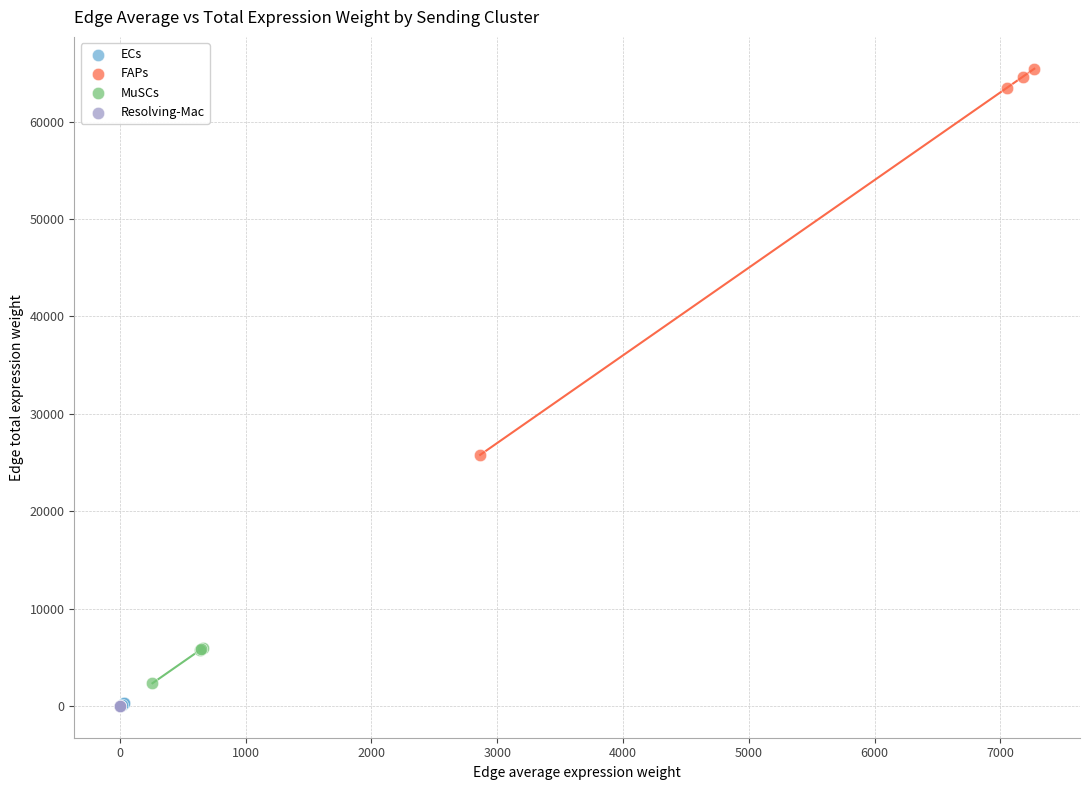

Which series has the largest Y range (max minus min)?

FAPs